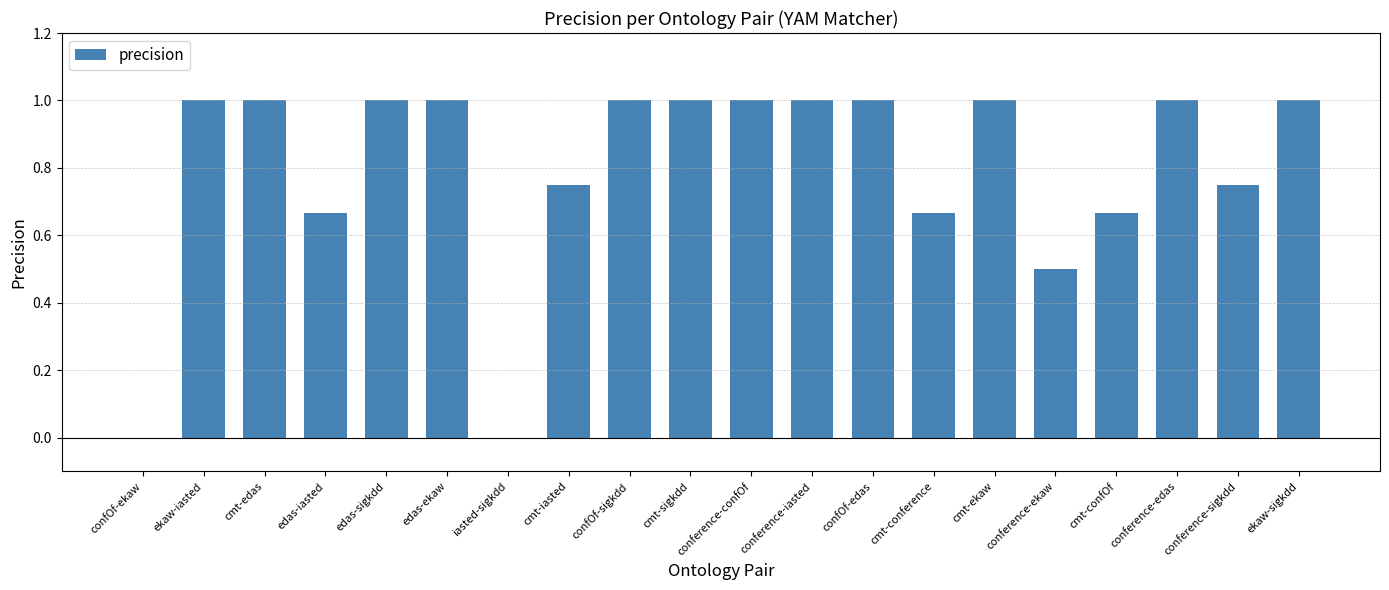

Approximately how many times larger is the value at confOf-sigkdd compared to confOf-edas?

1.0